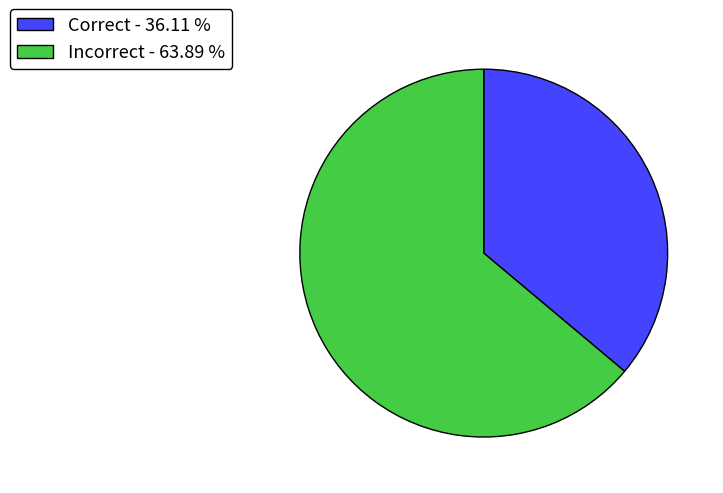

What is the ratio of the value at Correct to the value at Incorrect?

0.6